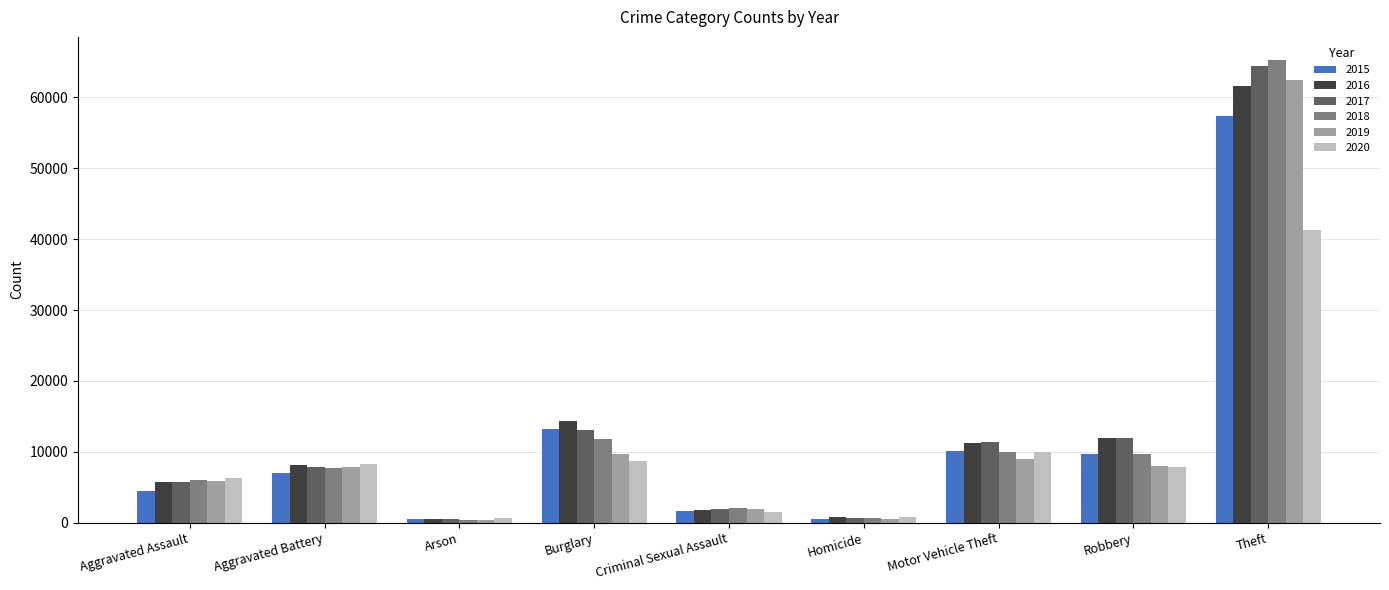

Is it true that 2020 equals 1484 at Criminal Sexual Assault?

True